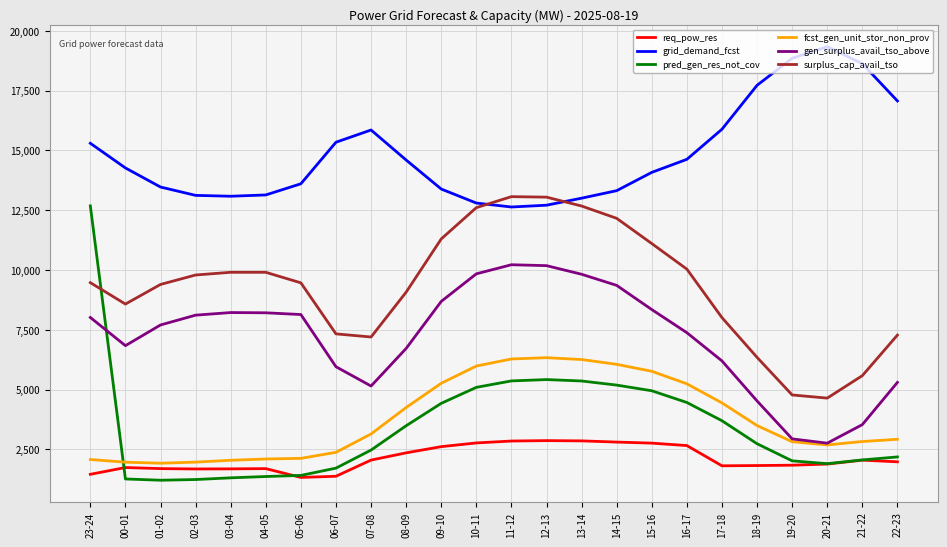

At which label is fcst_gen_unit_stor_non_prov closest to 4125?

08-09